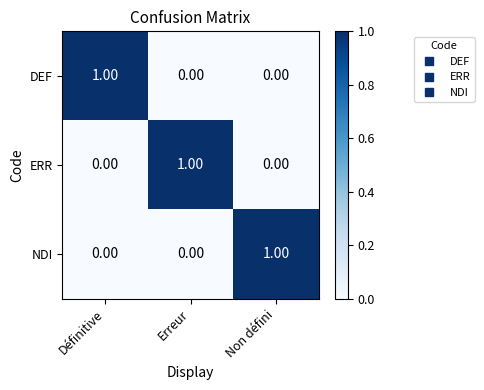

What is the total value across all series at Erreur?

1